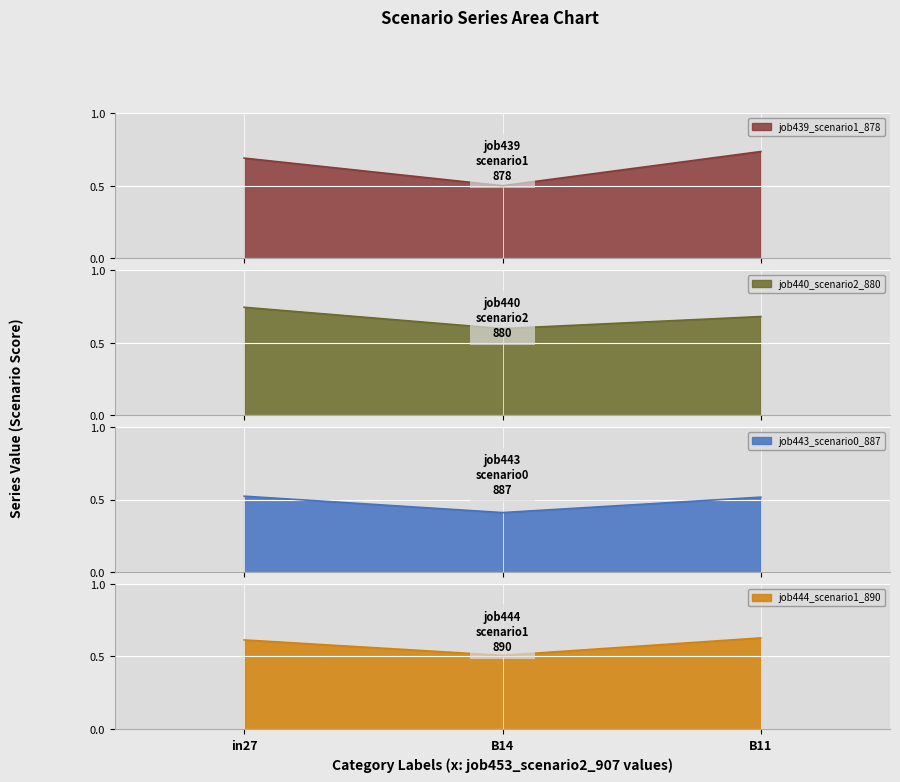

What is the label of the 3rd point from the right?

in27